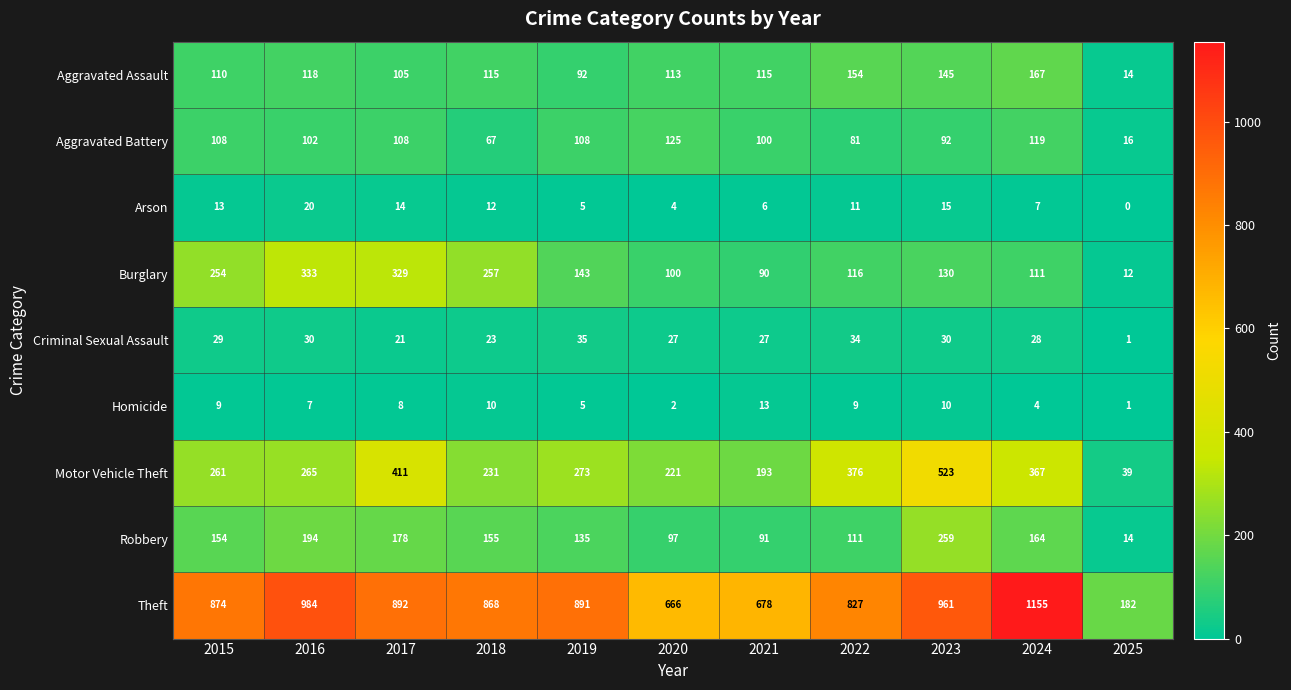

Rank the series by their maximum value, from highest to lowest.

Theft, Motor Vehicle Theft, Burglary, Robbery, Aggravated Assault, Aggravated Battery, Criminal Sexual Assault, Arson, Homicide